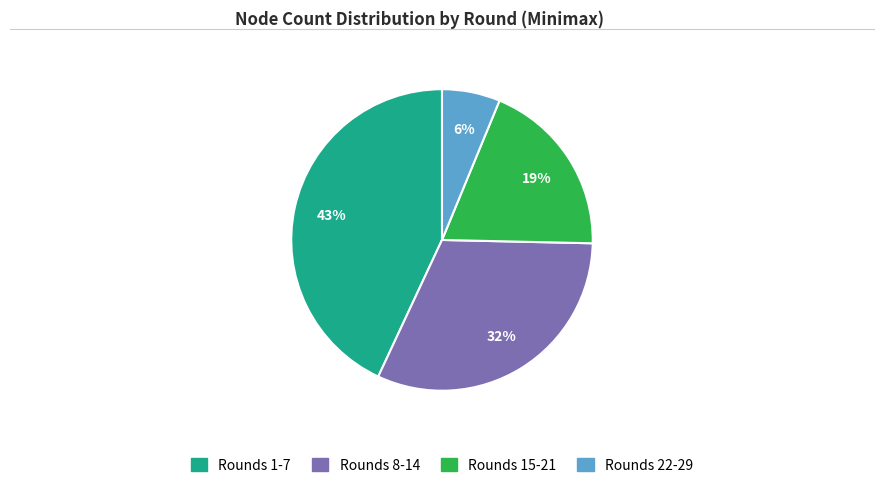

Is there any slice that represents more than half of the pie?

No